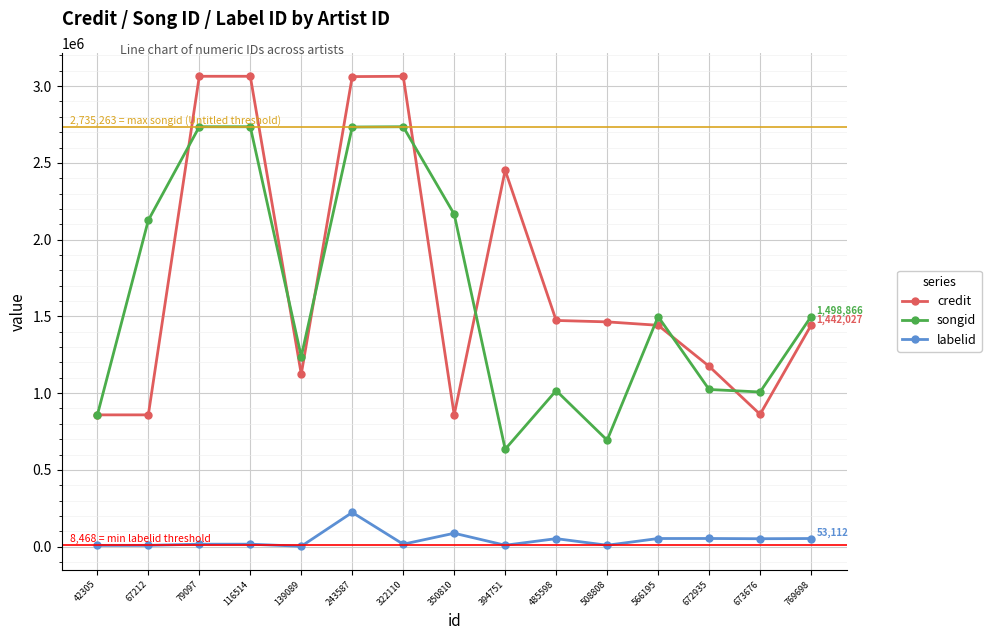

Where does the credit series first go above 1442027?

79097